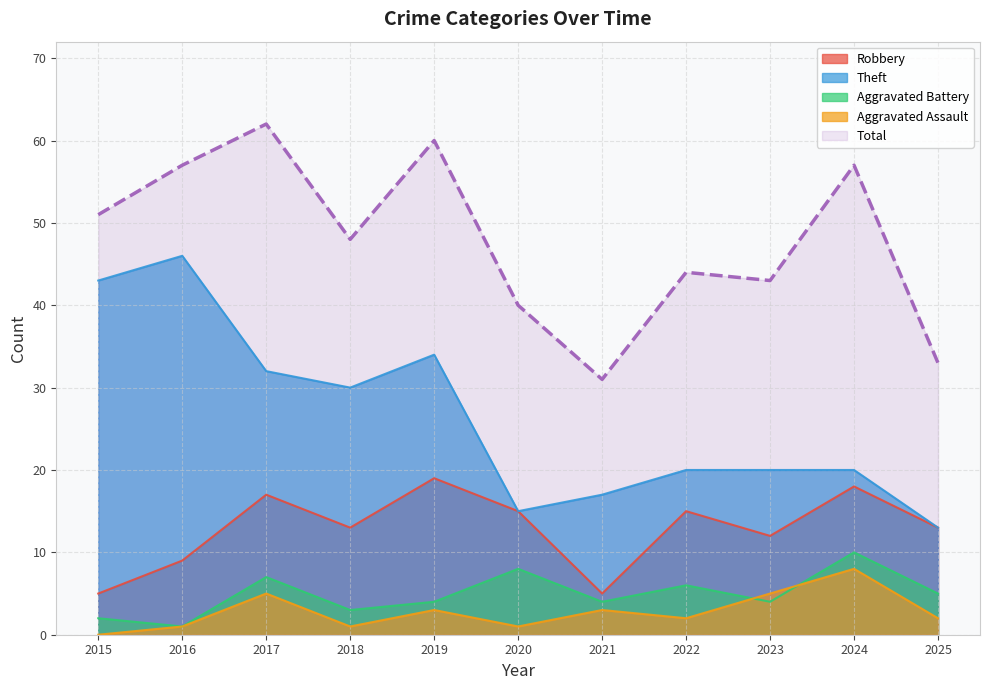

Reading right to left, transcribe all the data shown in this chart.

Robbery: 2025=13	2024=18	2023=12	2022=15	2021=5	2020=15	2019=19	2018=13	2017=17	2016=9	2015=5
Theft: 2025=13	2024=20	2023=20	2022=20	2021=17	2020=15	2019=34	2018=30	2017=32	2016=46	2015=43
Aggravated Battery: 2025=5	2024=10	2023=4	2022=6	2021=4	2020=8	2019=4	2018=3	2017=7	2016=1	2015=2
Aggravated Assault: 2025=2	2024=8	2023=5	2022=2	2021=3	2020=1	2019=3	2018=1	2017=5	2016=1	2015=0
Total: 2025=33	2024=57	2023=43	2022=44	2021=31	2020=40	2019=60	2018=48	2017=62	2016=57	2015=51